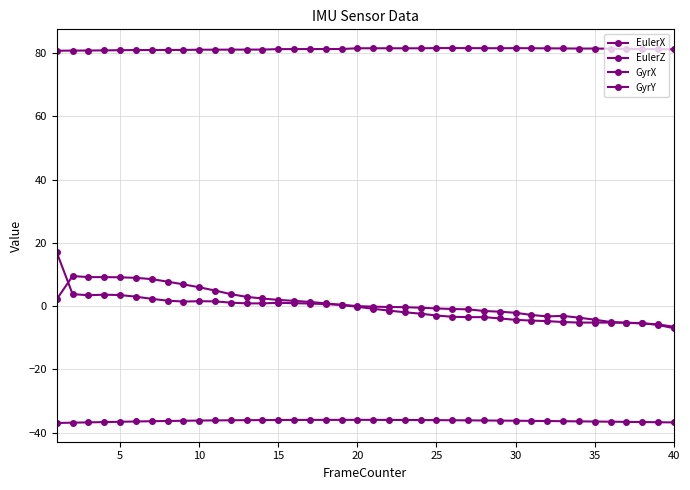

Count the number of categories in the chart.

40